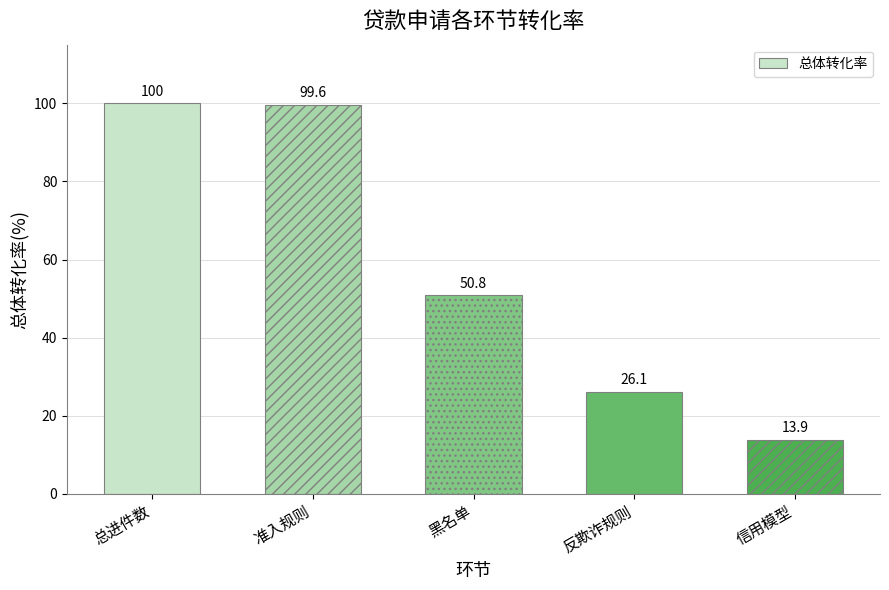

What is the approximate value at 信用模型?

13.9